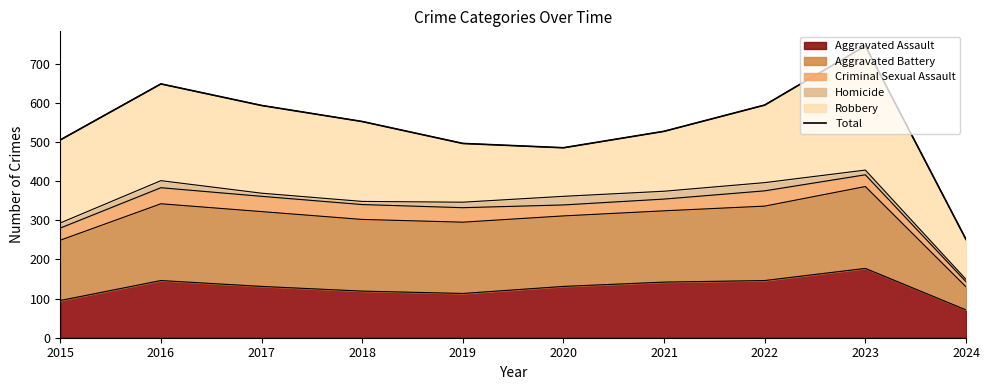

What is the value of the 2nd point from the left?

648